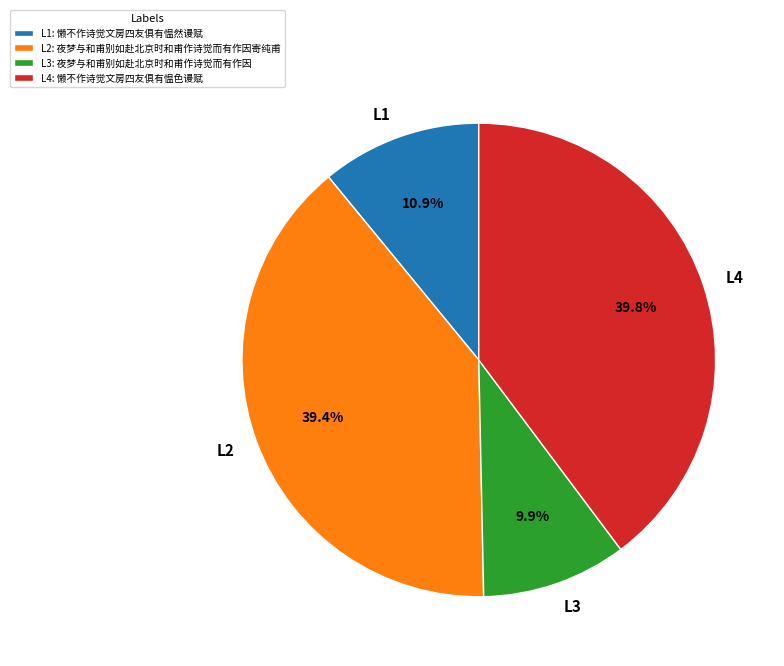

Between L3 and L4, which is larger?

L4